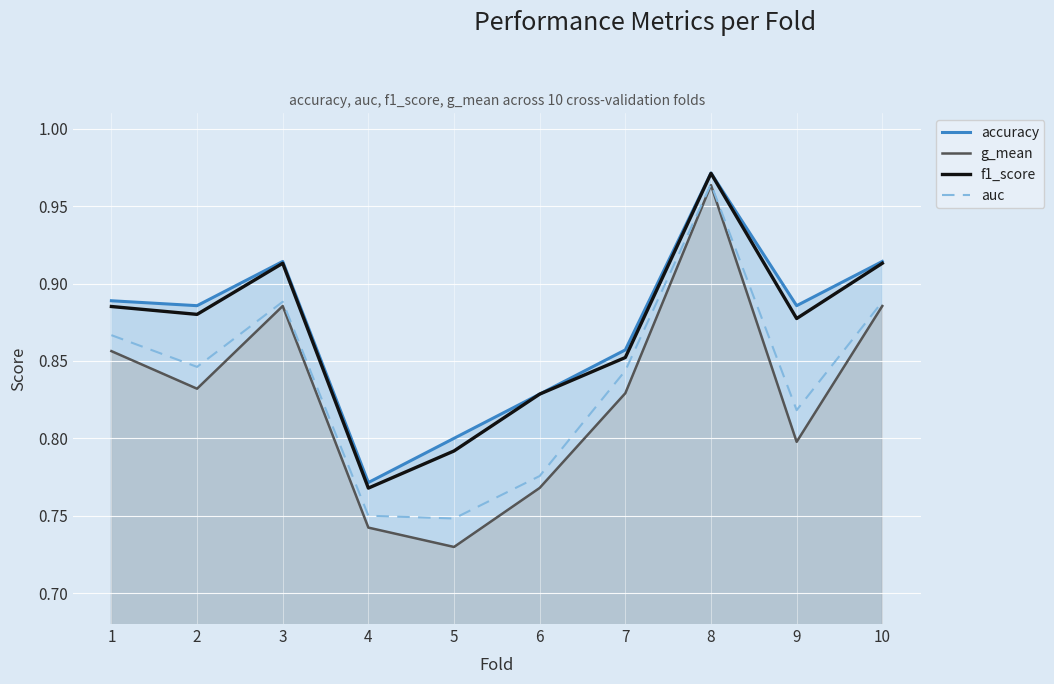

Reading left to right, list all the values displayed in this chart.

accuracy: 0.9	0.9	0.9	0.8	0.8	0.8	0.9	1.0	0.9	0.9
g_mean: 0.9	0.8	0.9	0.7	0.7	0.8	0.8	1.0	0.8	0.9
f1_score: 0.9	0.9	0.9	0.8	0.8	0.8	0.9	1.0	0.9	0.9
auc: 0.9	0.8	0.9	0.8	0.7	0.8	0.8	1.0	0.8	0.9